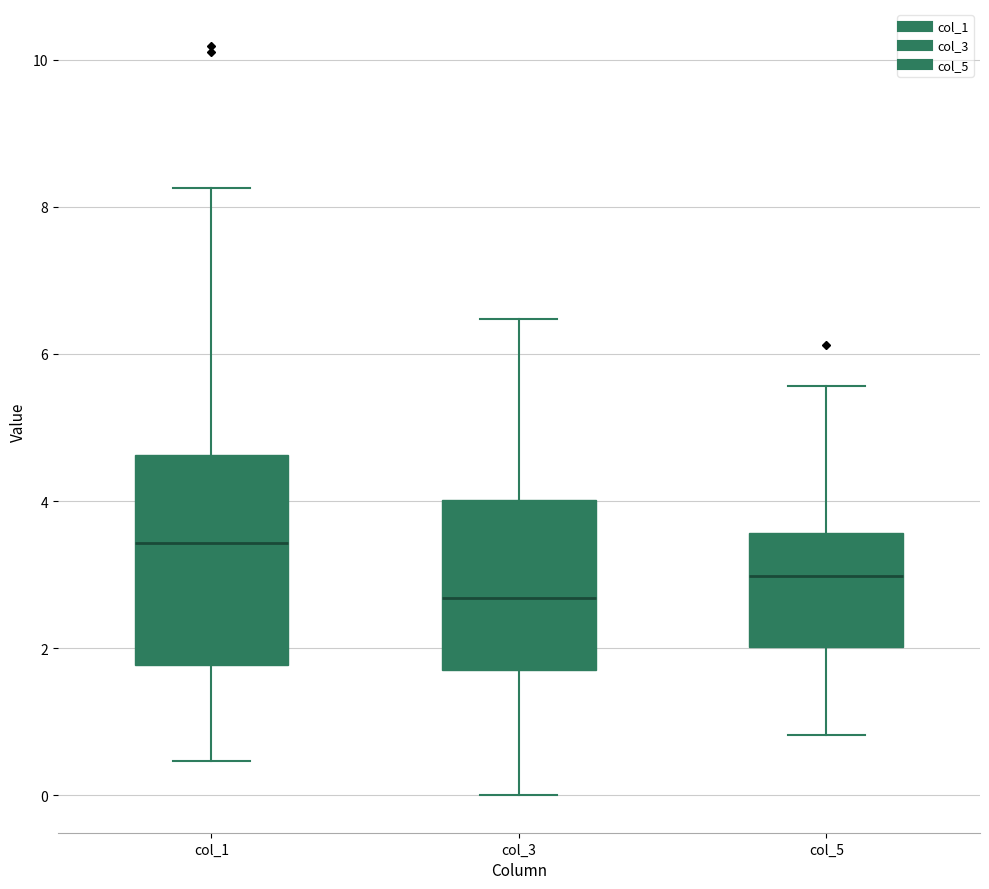

Where is the lower edge of the box for col_5 on the y-axis? The values are not printed on the chart, so give them approximately, as read against the axis.

2.0